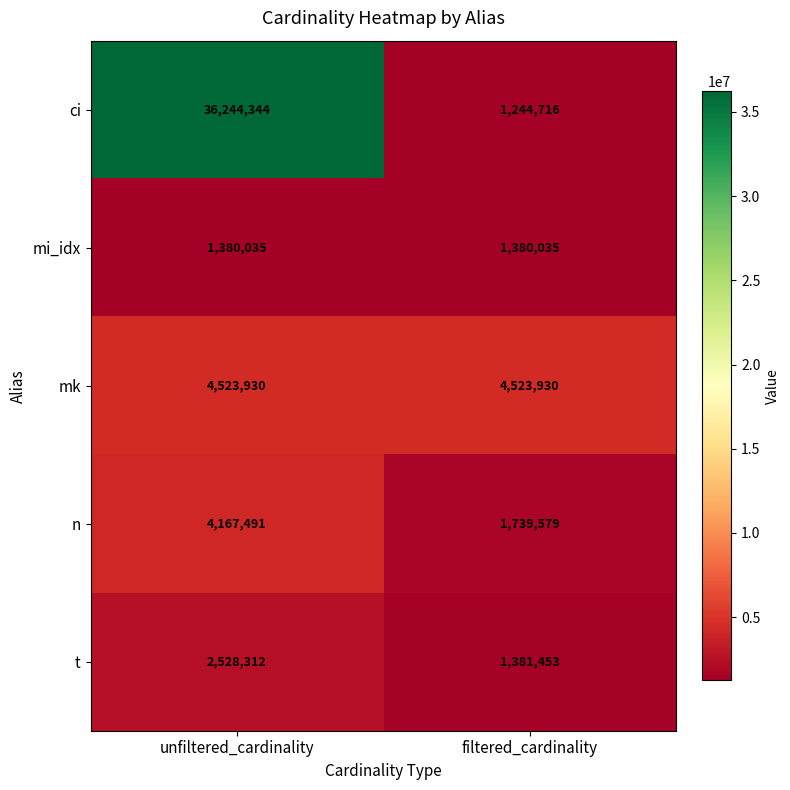

Is it true that mi_idx equals 1380035 at unfiltered_cardinality?

True